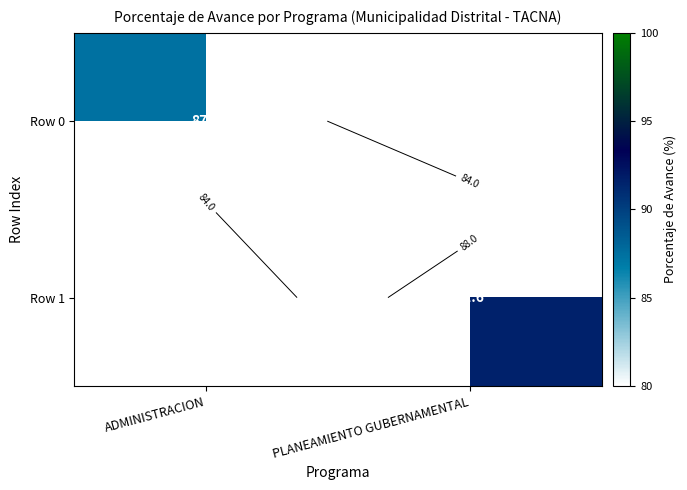

Between ADMINISTRACION and PLANEAMIENTO GUBERNAMENTAL, which is larger?

PLANEAMIENTO GUBERNAMENTAL